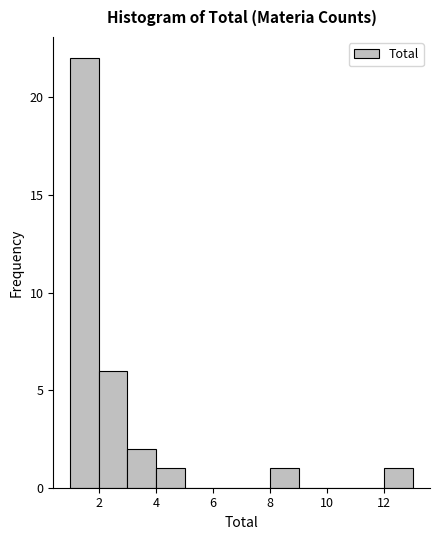

Over which range of the x-axis is the bar tallest?

1 to 2